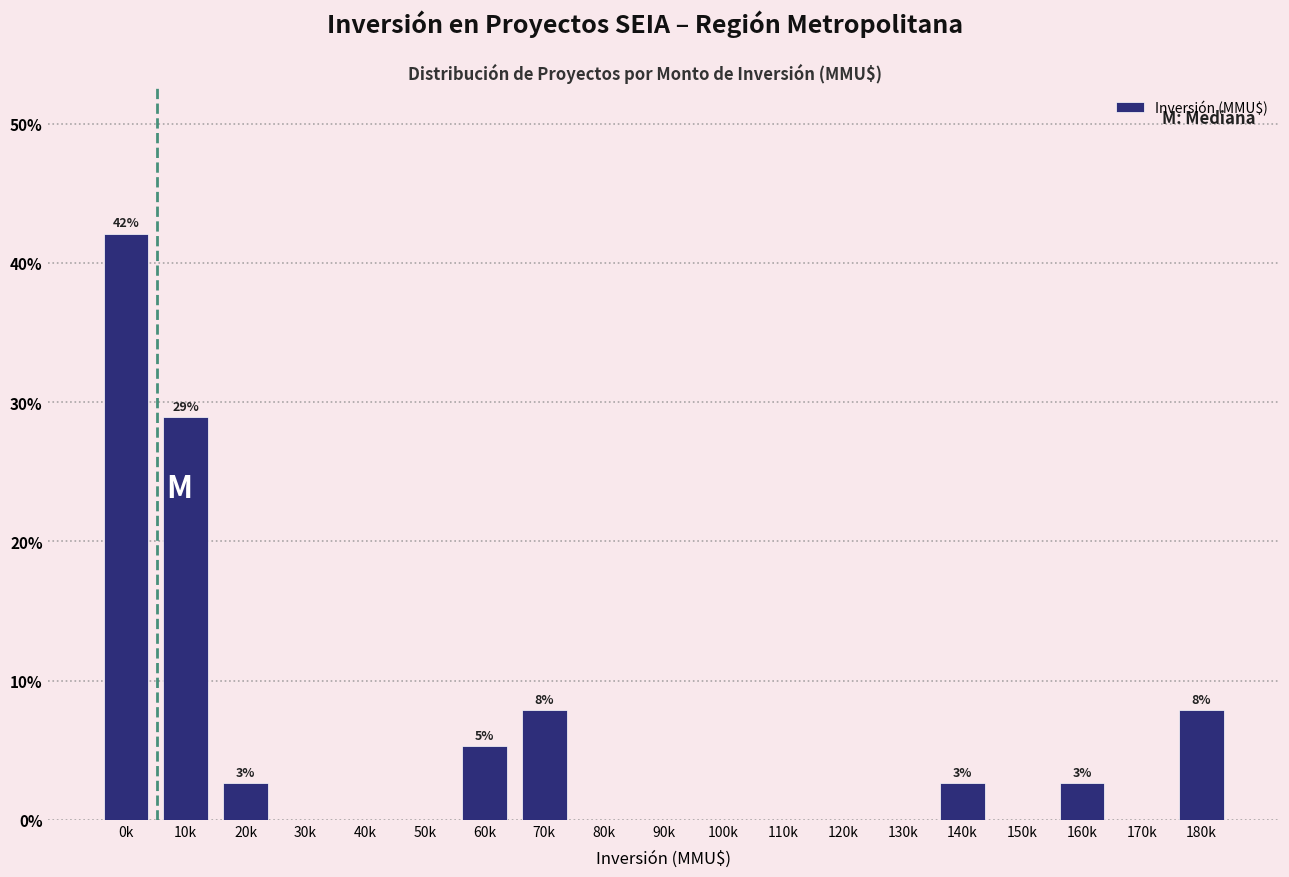

Reading left to right, what are all the values shown in this chart?

0k=42.1	10k=28.9	20k=2.6	30k=0.0	40k=0.0	50k=0.0	60k=5.3	70k=7.9	80k=0.0	90k=0.0	100k=0.0	110k=0.0	120k=0.0	130k=0.0	140k=2.6	150k=0.0	160k=2.6	170k=0.0	180k=7.9